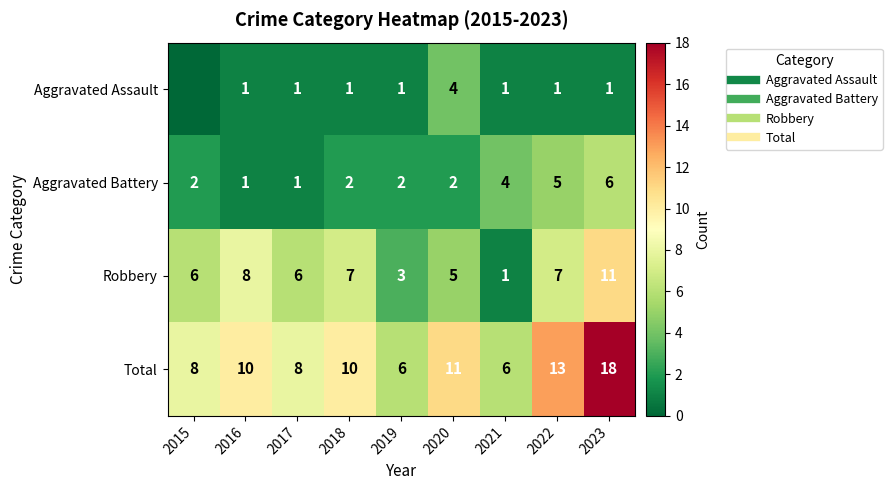

Between 2015 and 2021, which series saw the biggest shift?

Robbery